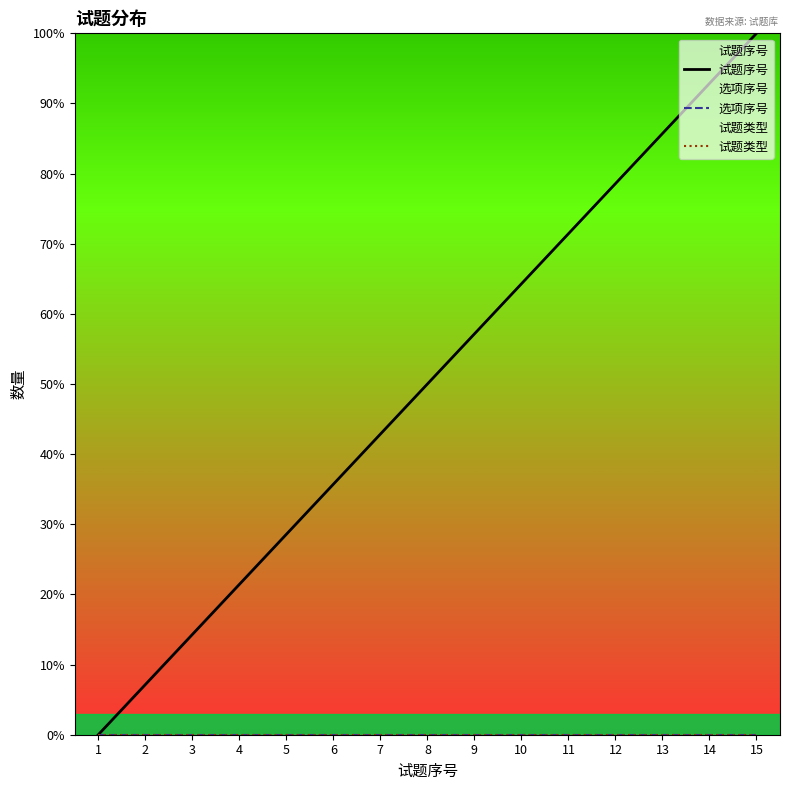

True or false: 试题类型 and 选项序号 intersect in this chart.

False